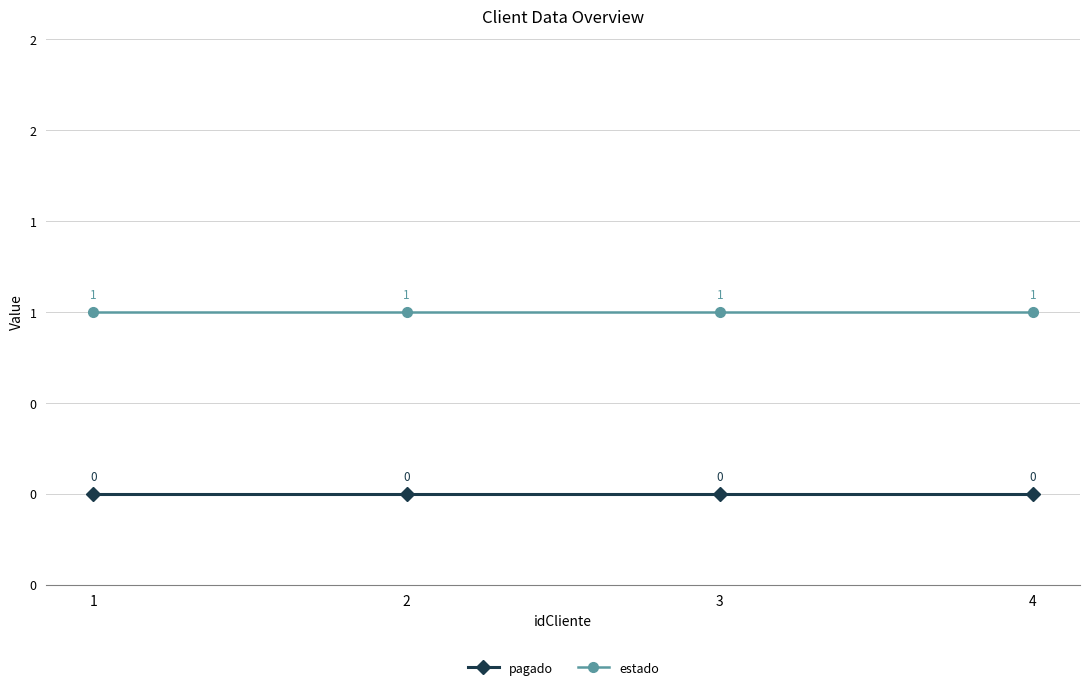

True or false: pagado has a value of 0 at 4.

True